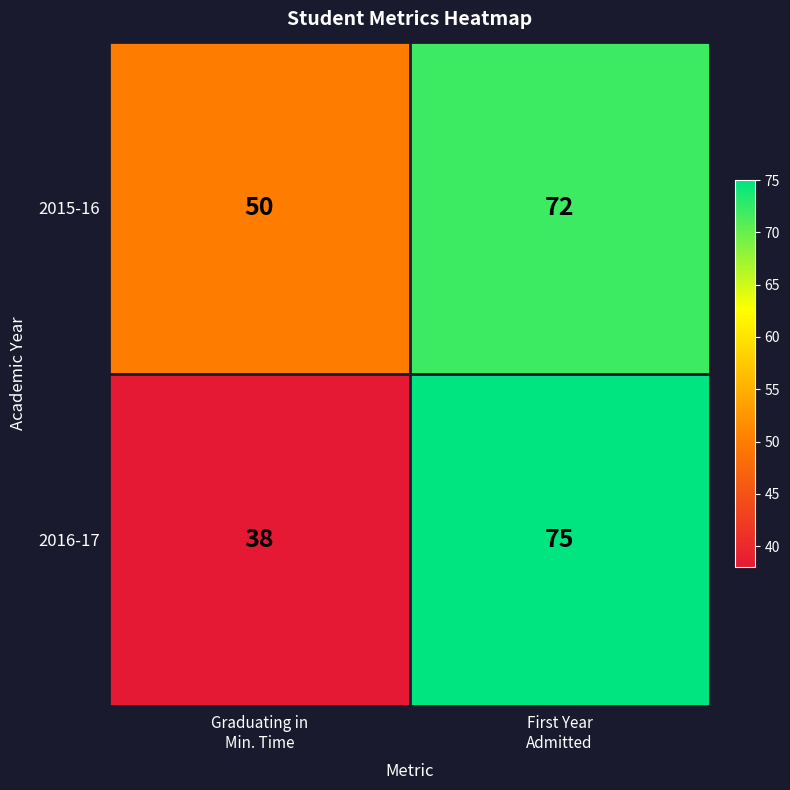

Rank the series at First Year
Admitted from lowest to highest value.

2015-16, 2016-17